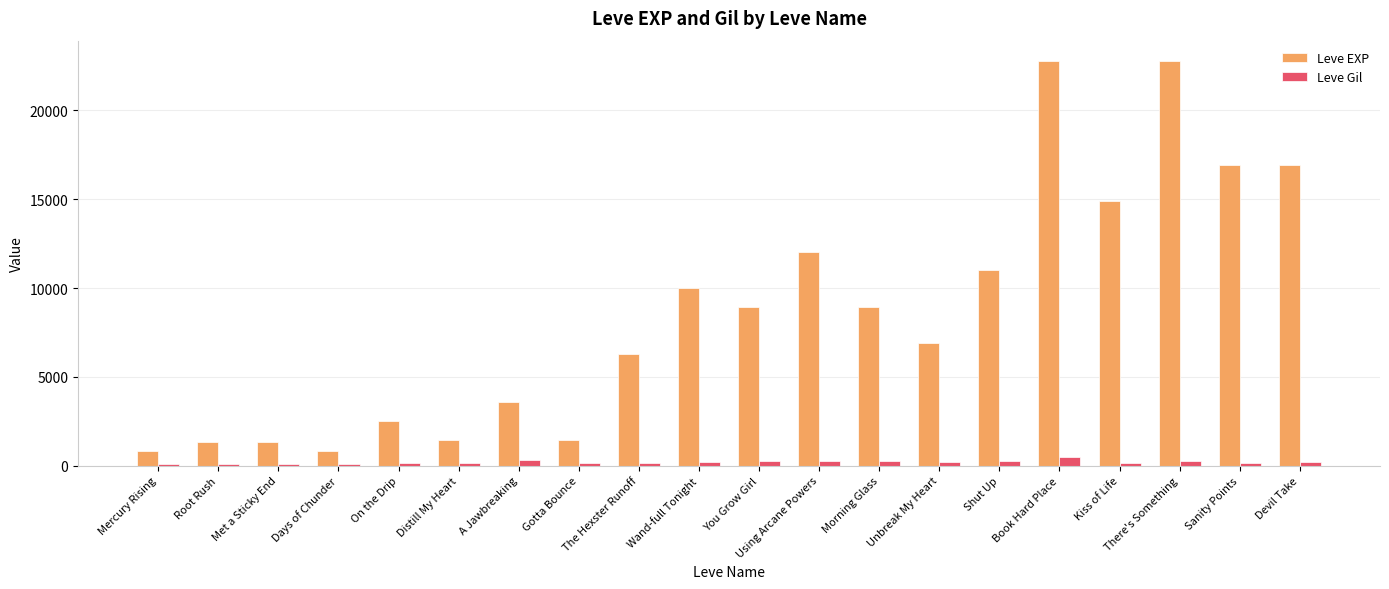

How many bars are there in each group?

2